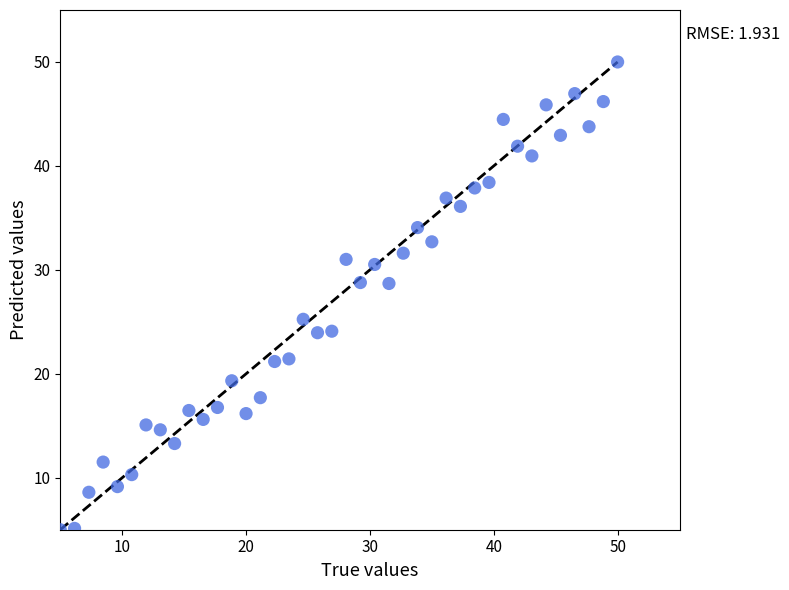

What is the range of X values (max minus min)?

45.0